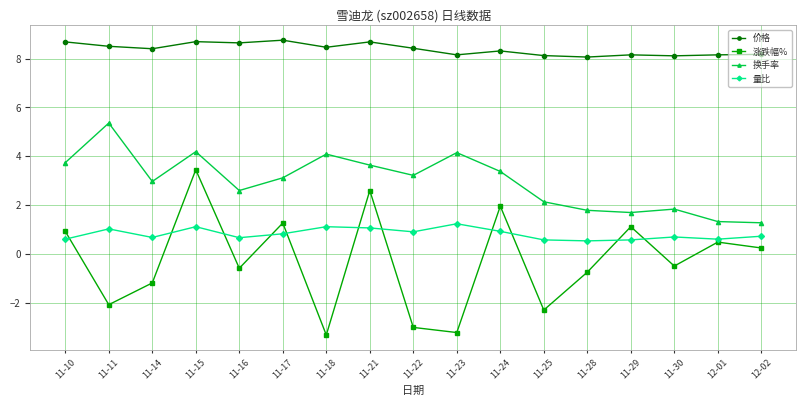

What is the sum of the 价格 values at 11-18 and 11-21?

17.1